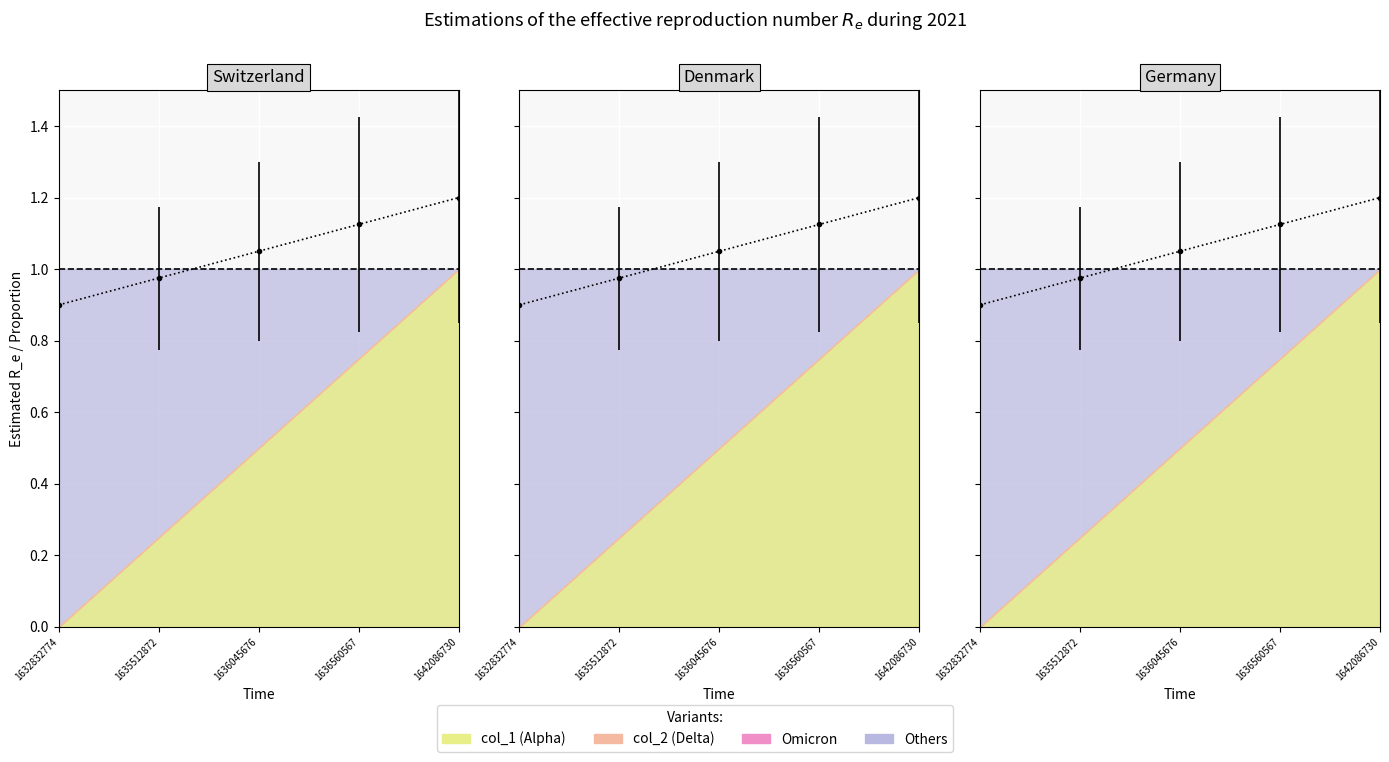

Where does the data first go above 1?

1636045676